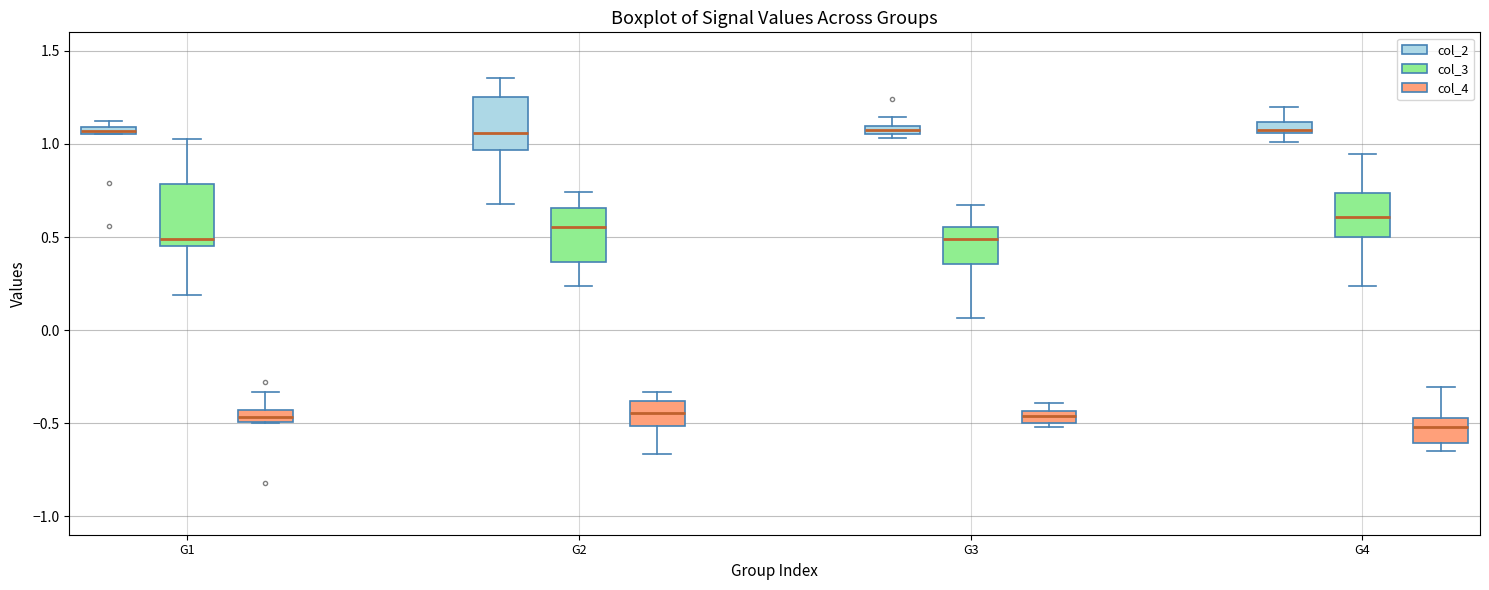

Which box's median line is the lowest?

G4 (col_4)